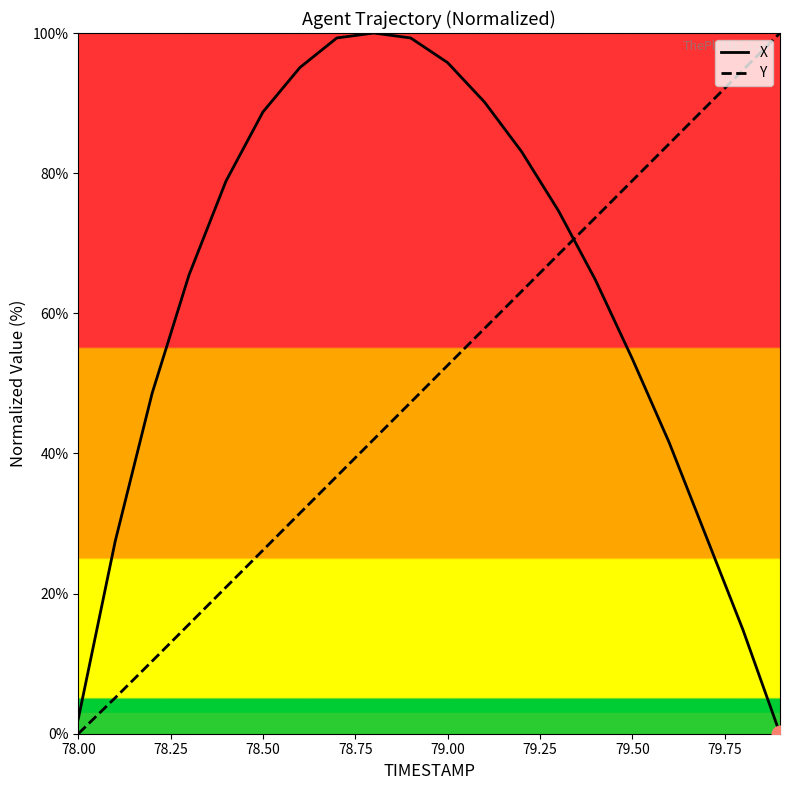

How many data points in X are less than 74?

10